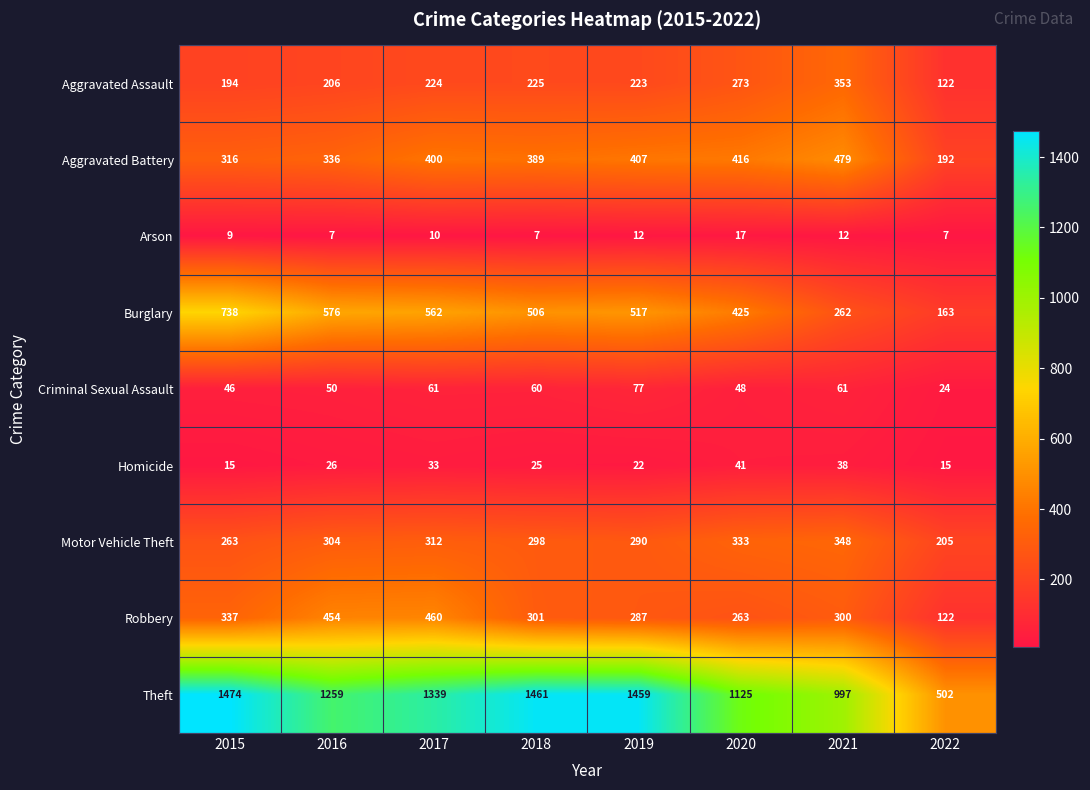

Which series changed the most between 2016 and 2021?

Burglary